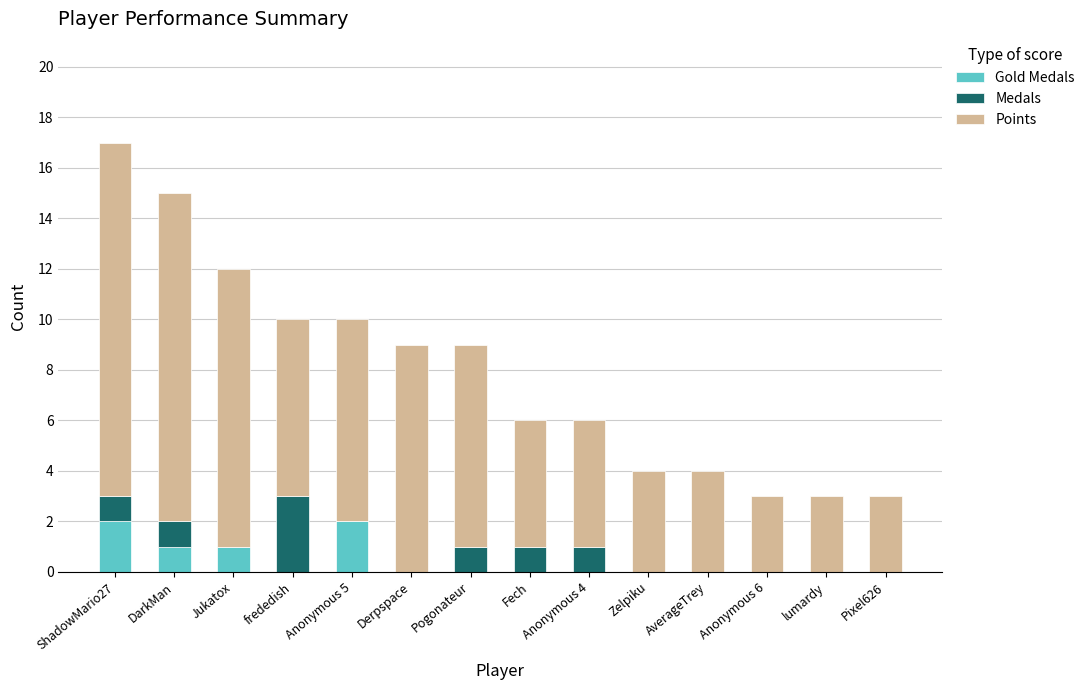

What is the total value across all series at Jukatox?

12